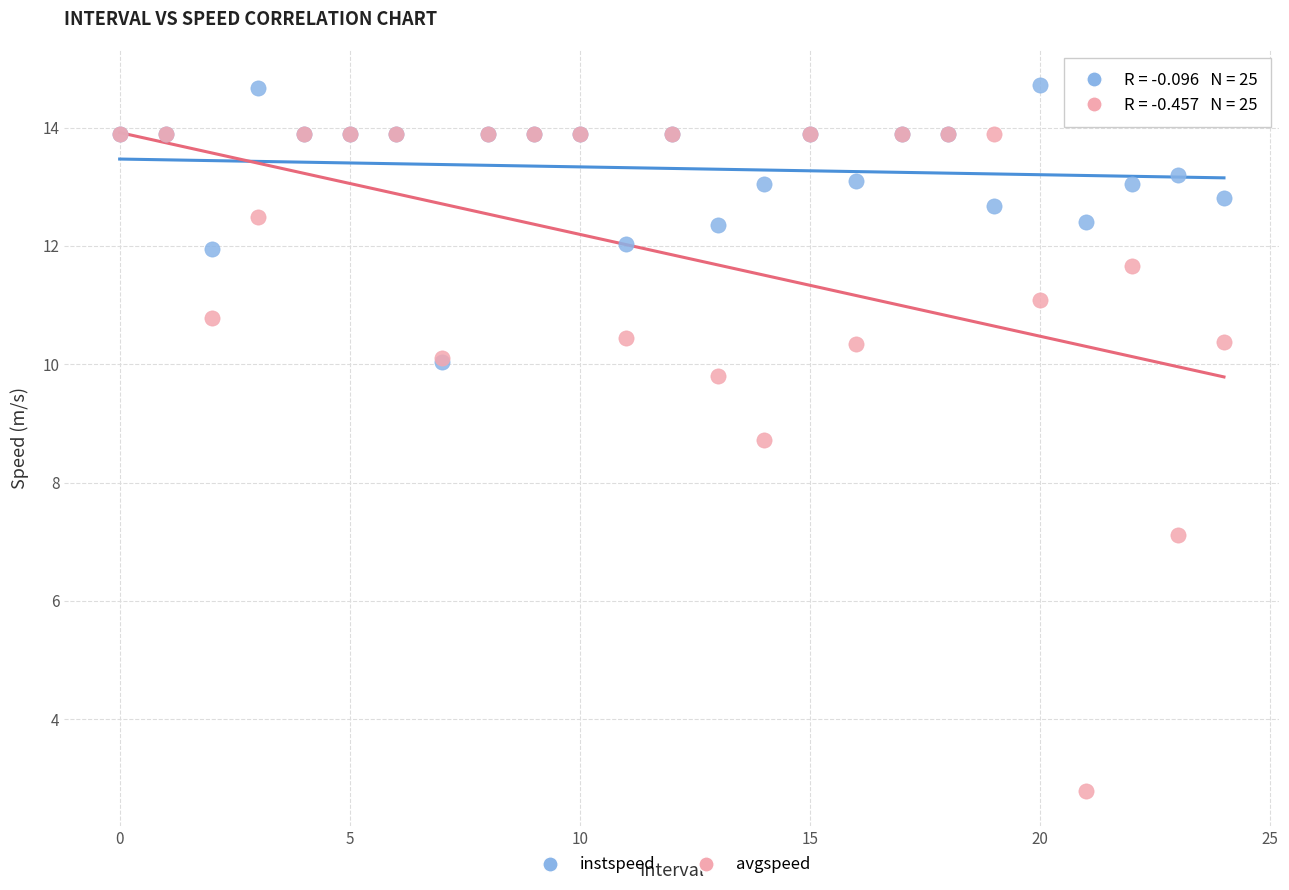

Across all series, what Y value is closest to 8?

8.7